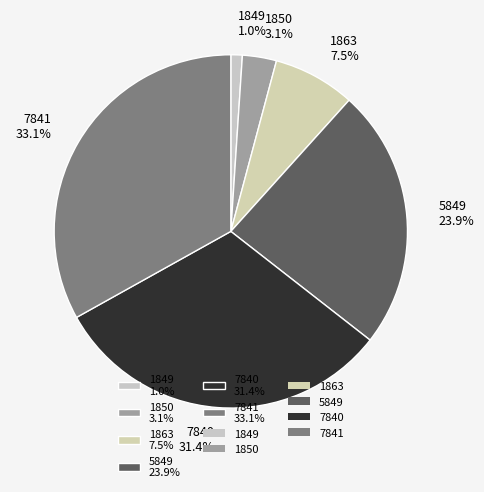

Between 5849 23.9% and 1849 1.0%, which is larger?

5849 23.9%